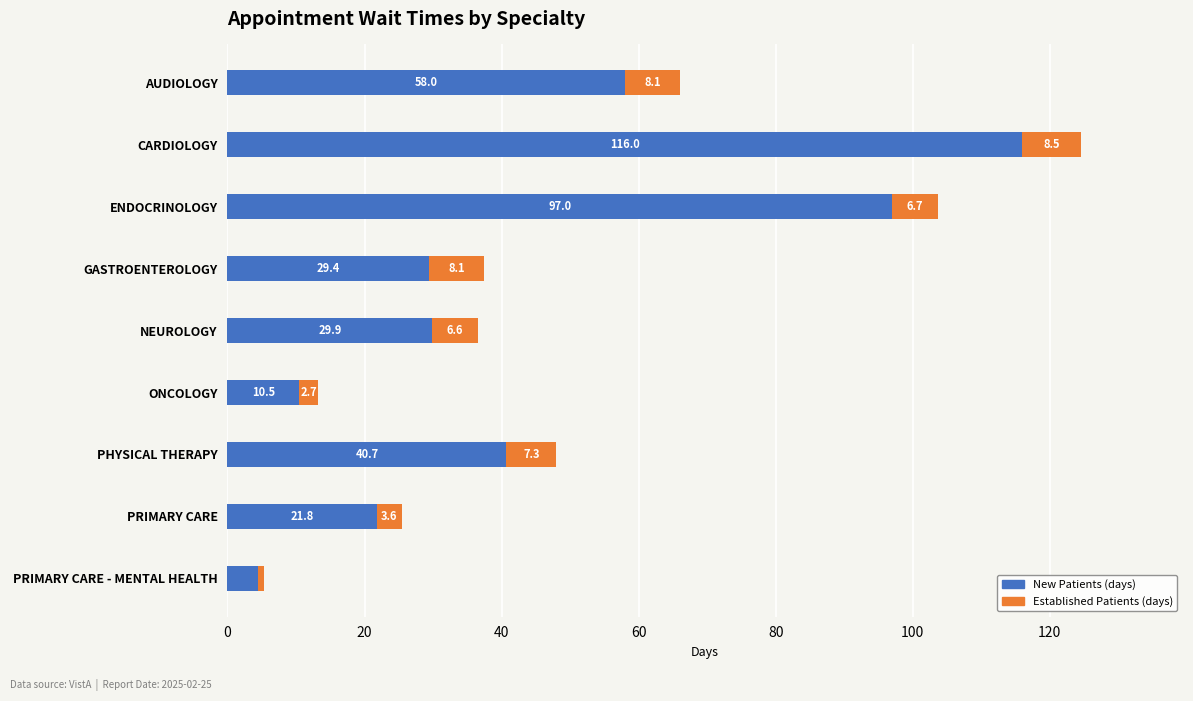

At which category is the sum across all series the highest?

CARDIOLOGY